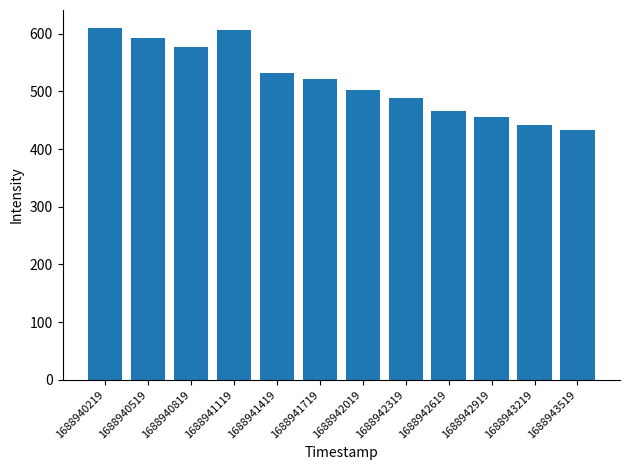

What is the ratio of the value at 1688941119 to the value at 1688941419?

1.1